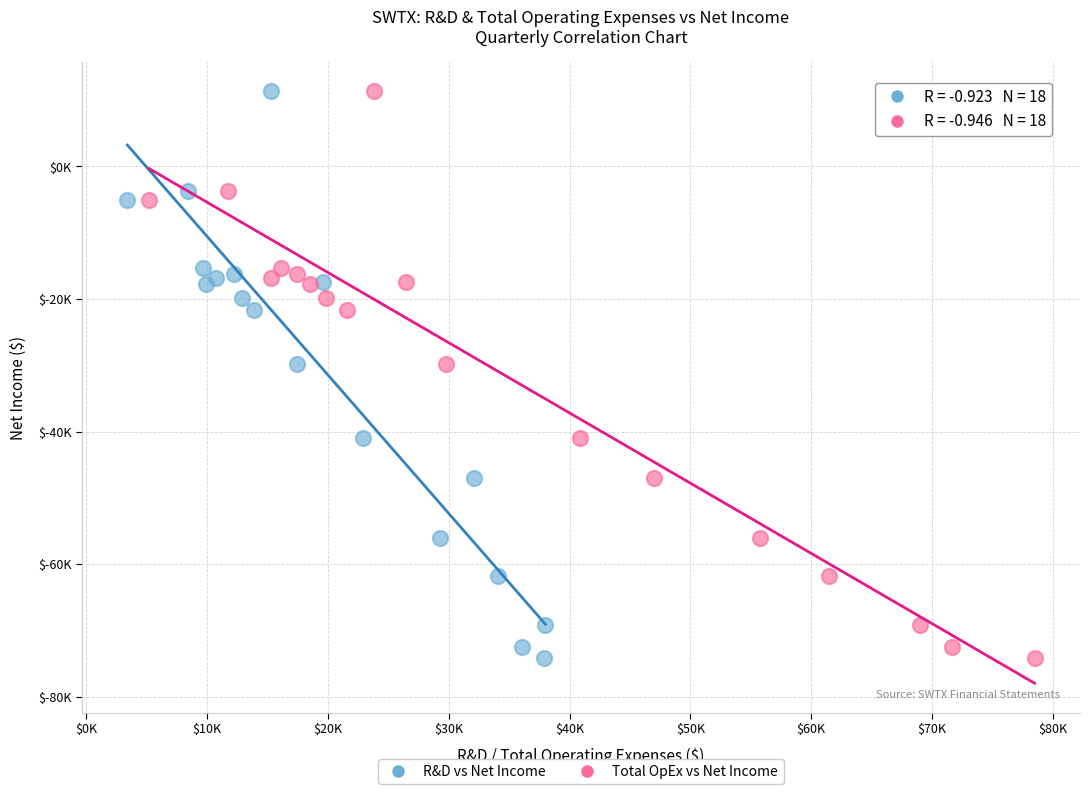

What are all the series names shown in the legend?

R&D vs Net Income, Total OpEx vs Net Income